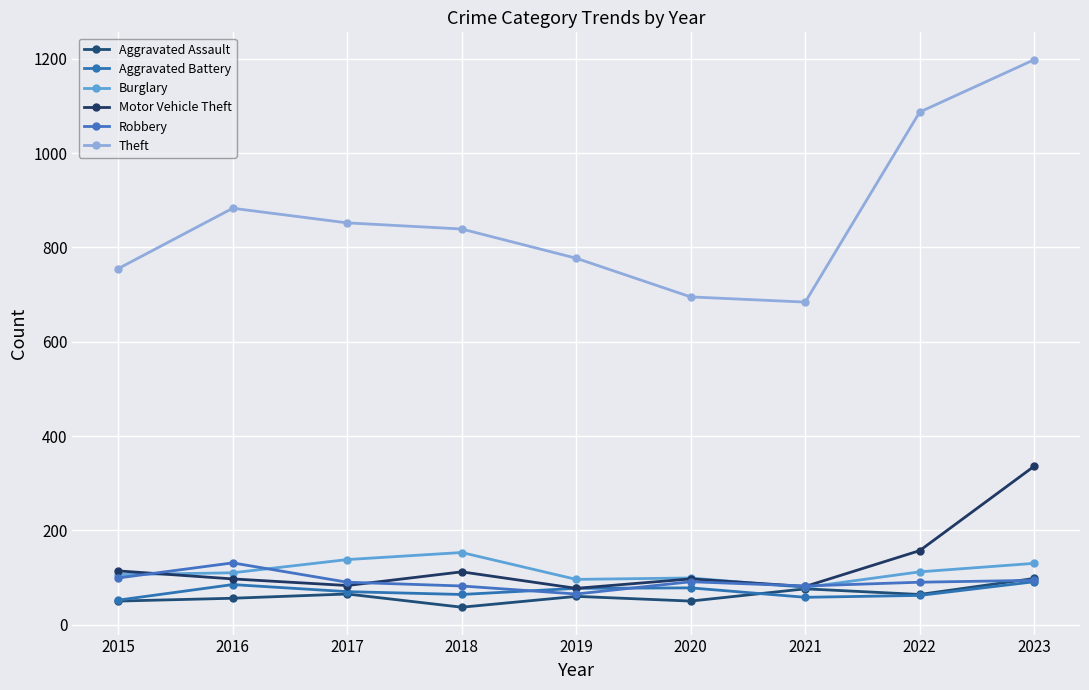

Which series has the widest spread of values?

Theft